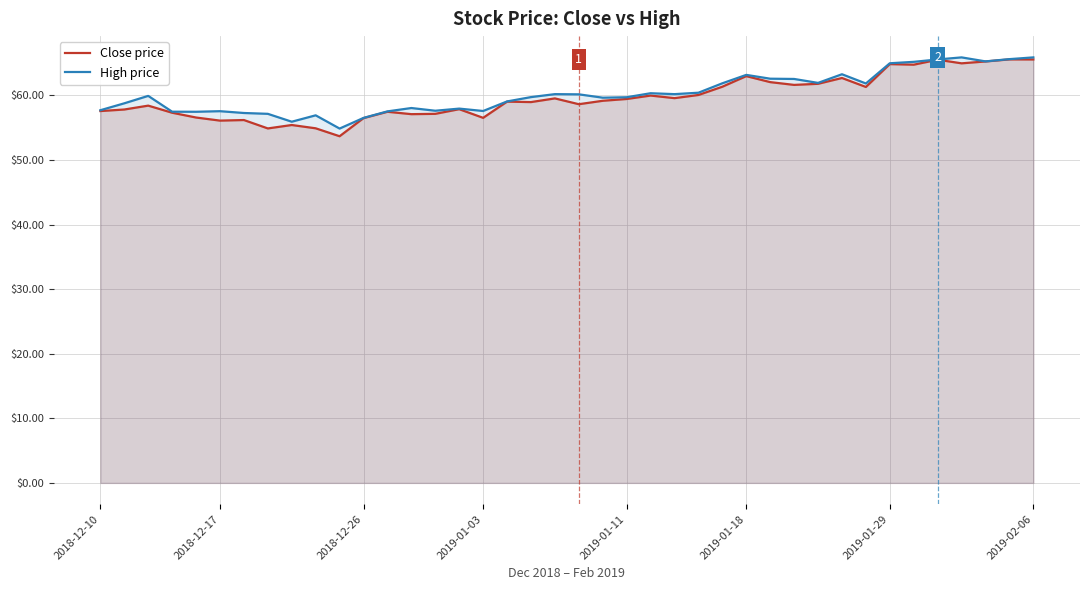

What is the approximate value of Close price at 2019-01-29?

64.8